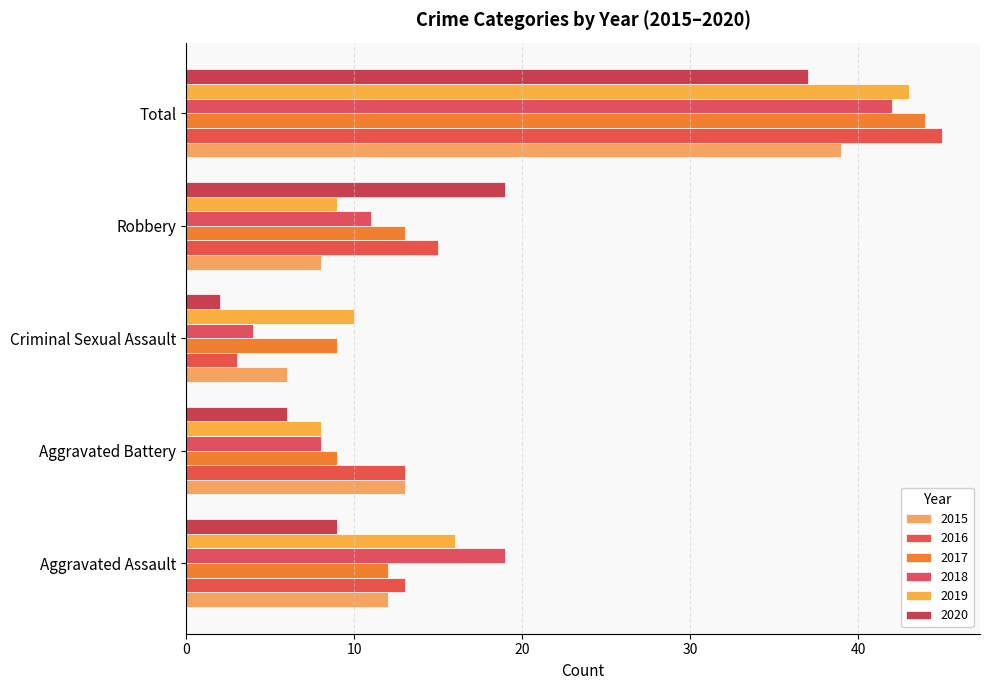

What is the lowest value of the 2016 series?

3